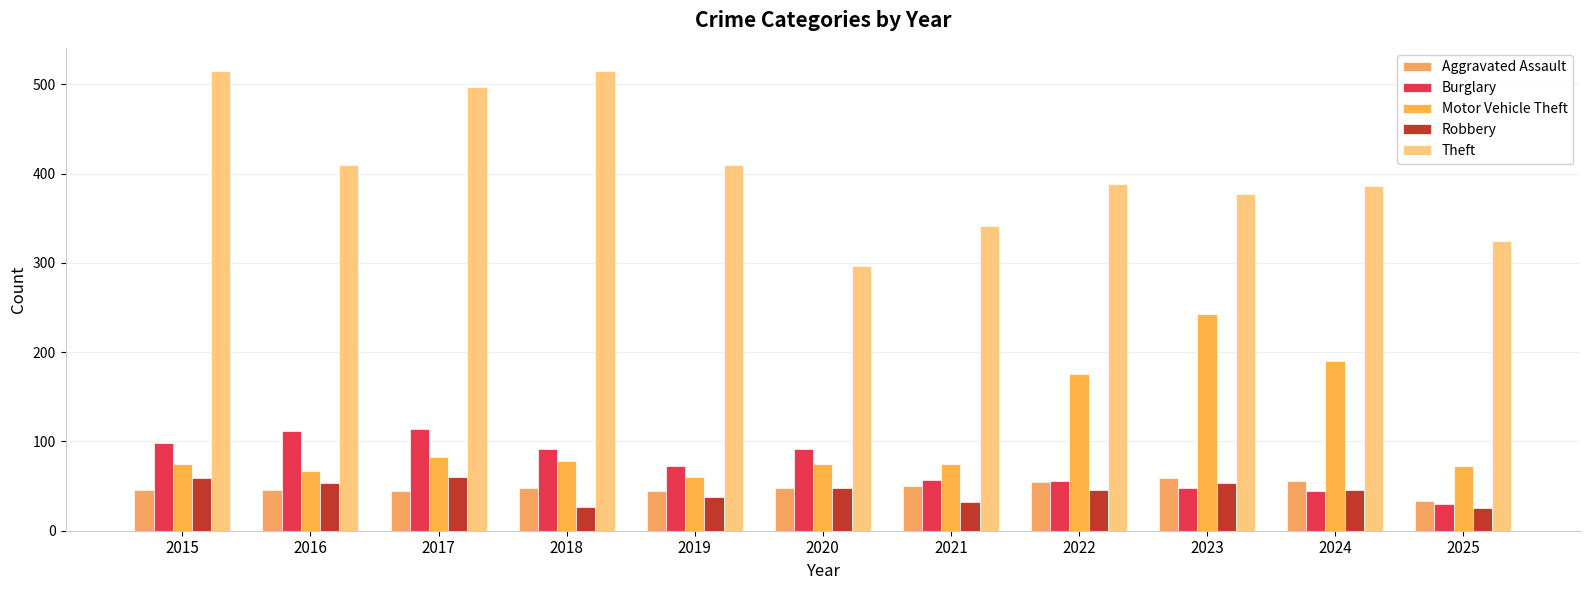

At which category does the chart reach its minimum across all series?

2025